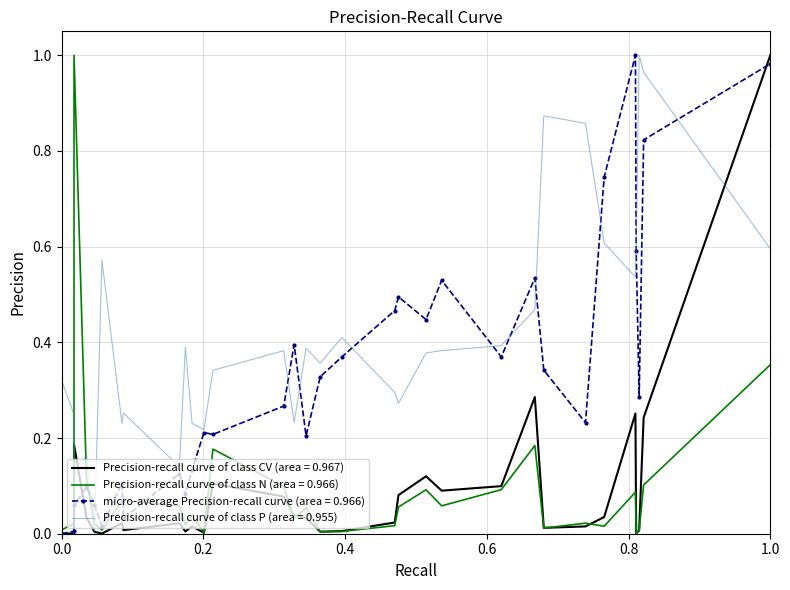

How many times do P and CV cross each other?

5